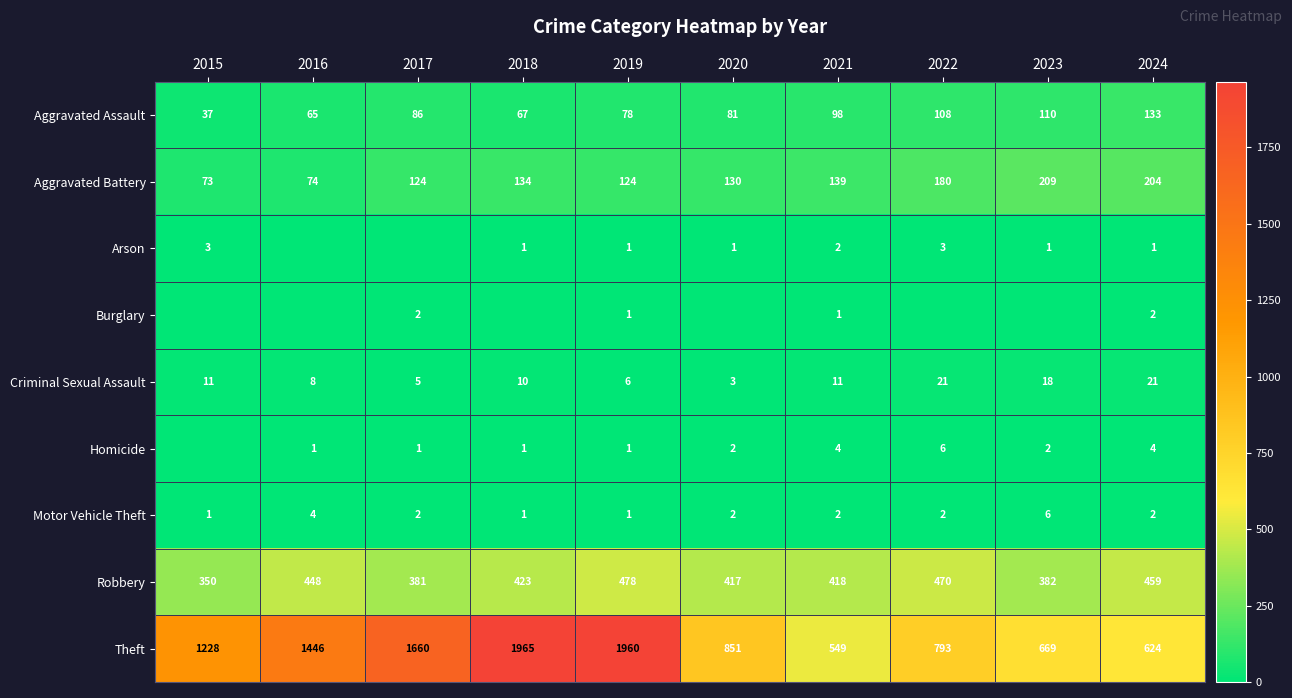

How many values in the Aggravated Assault series are below 86?

5